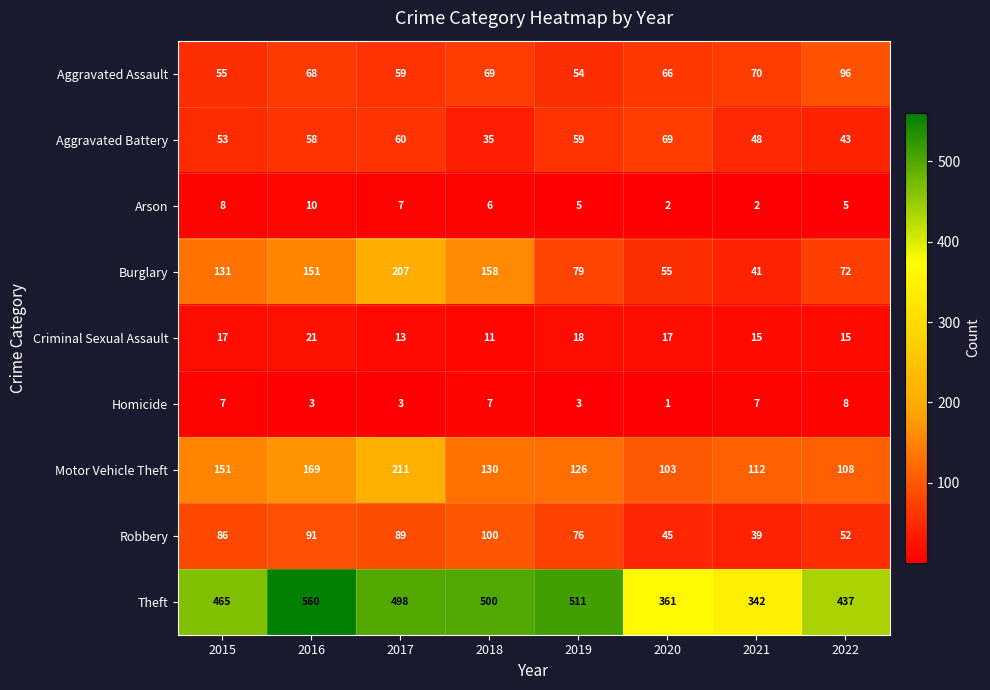

Rank the series by their maximum value, from highest to lowest.

Theft, Motor Vehicle Theft, Burglary, Robbery, Aggravated Assault, Aggravated Battery, Criminal Sexual Assault, Arson, Homicide